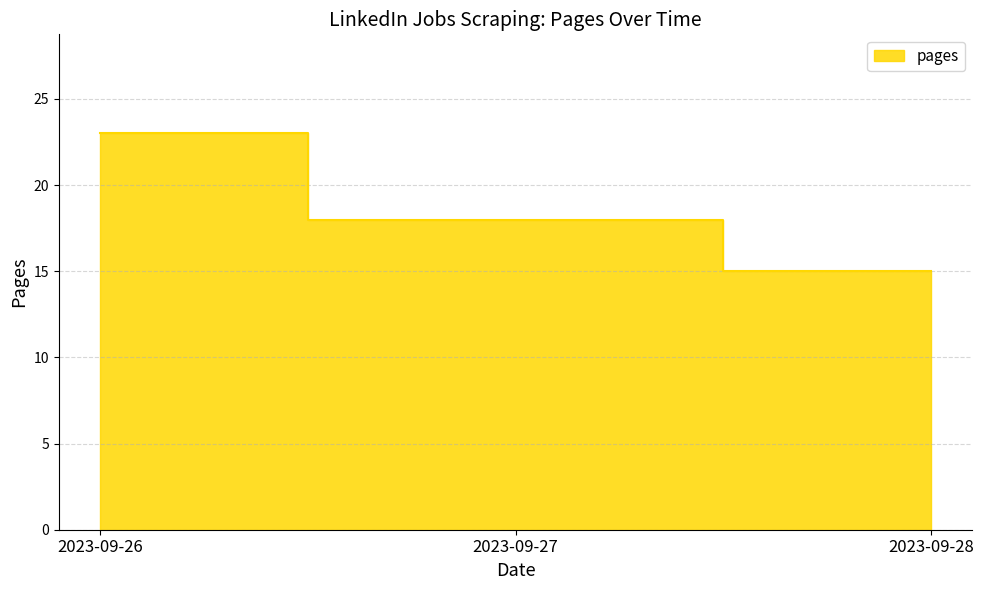

What is the change in value from 2023-09-26 to 2023-09-27?

-5